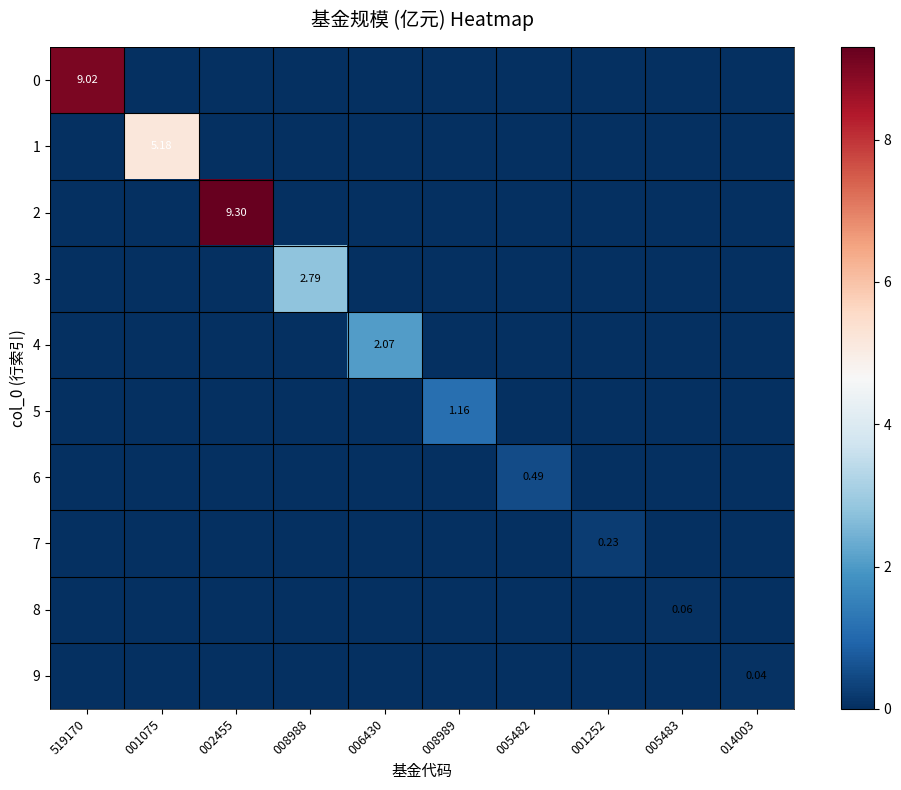

At how many categories does at least one series exceed 7?

2